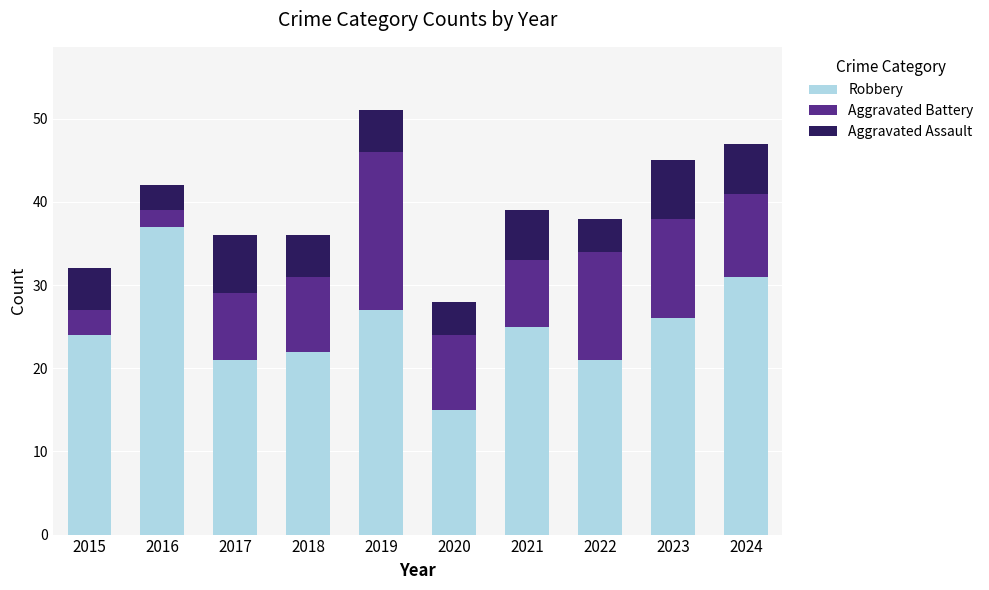

What is the difference between the Robbery values at 2022 and 2016?

16